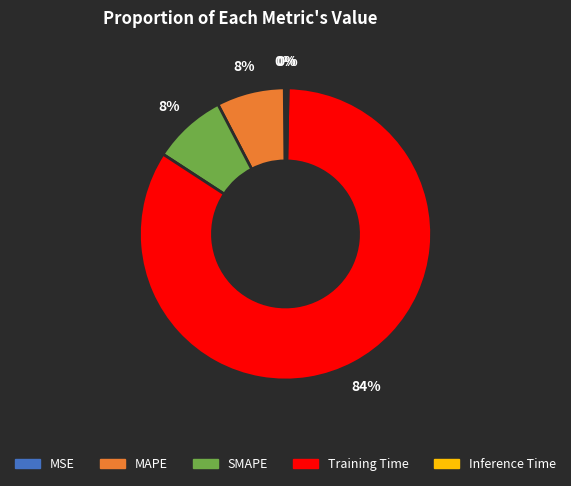

Combined, do Inference Time and MAPE account for over 50%?

No